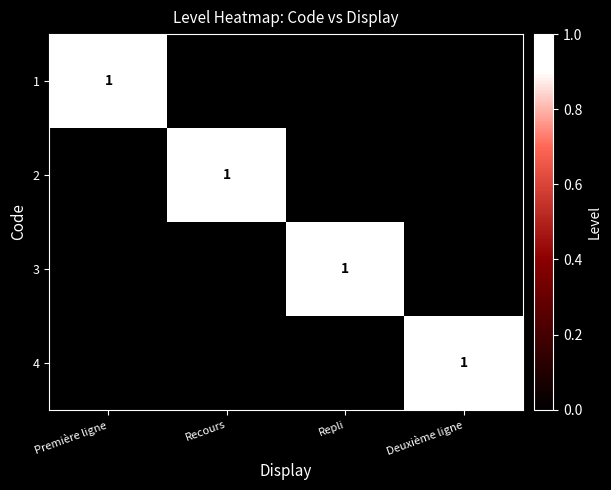

True or false: 1 has a value of 1 at Première ligne.

True